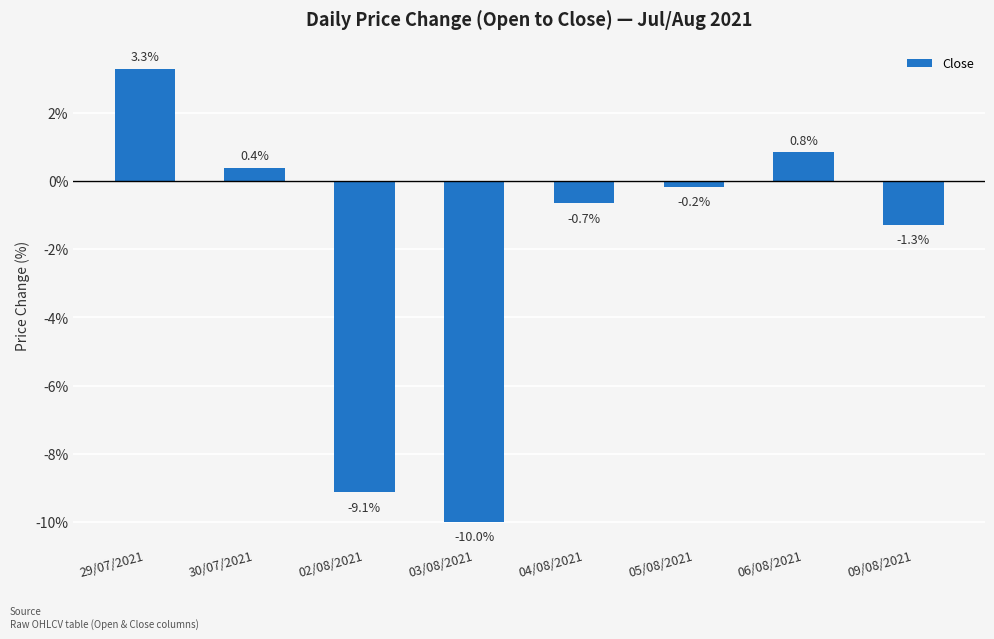

Is it true that the value at 29/07/2021 is 3.3?

True